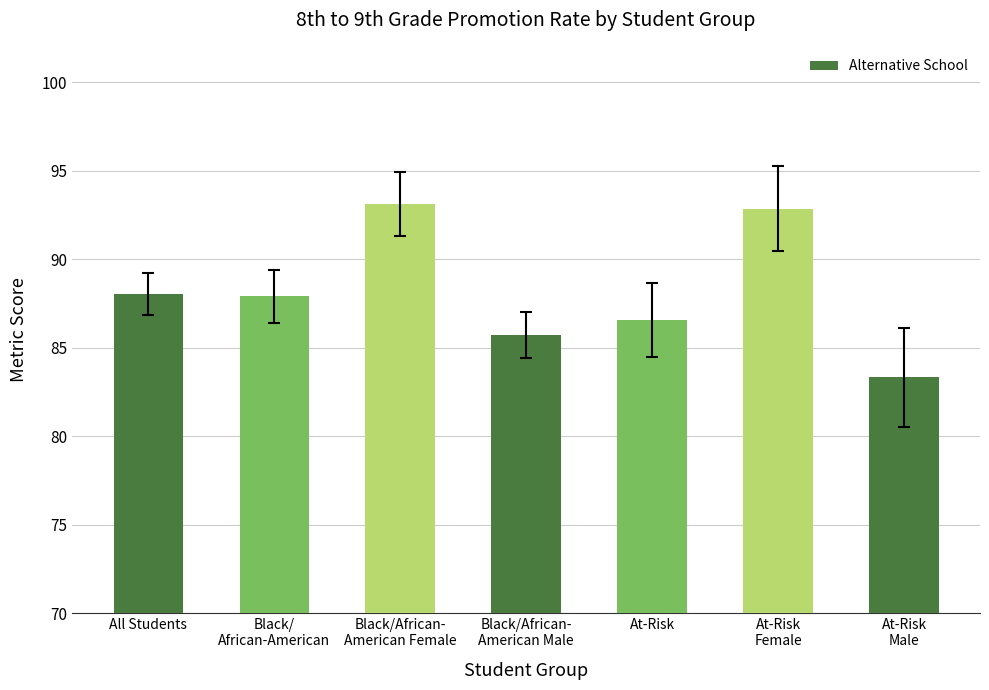

What is the greatest value displayed?

93.1